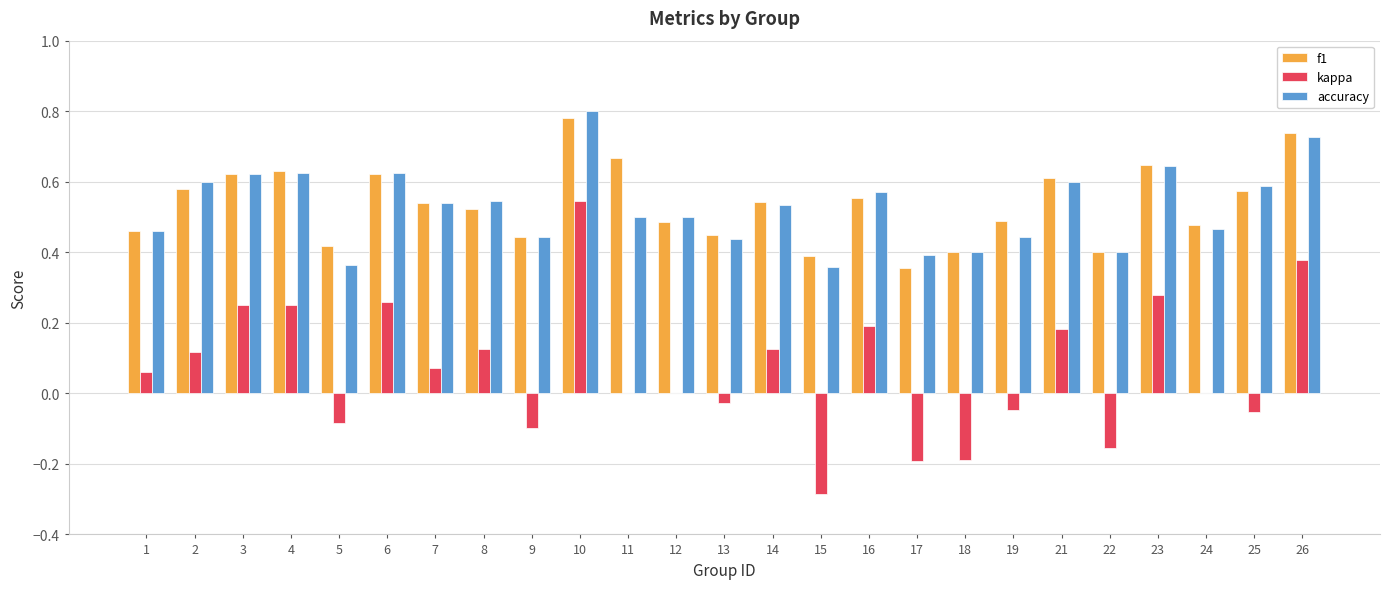

What is the sum of all kappa values?

1.7